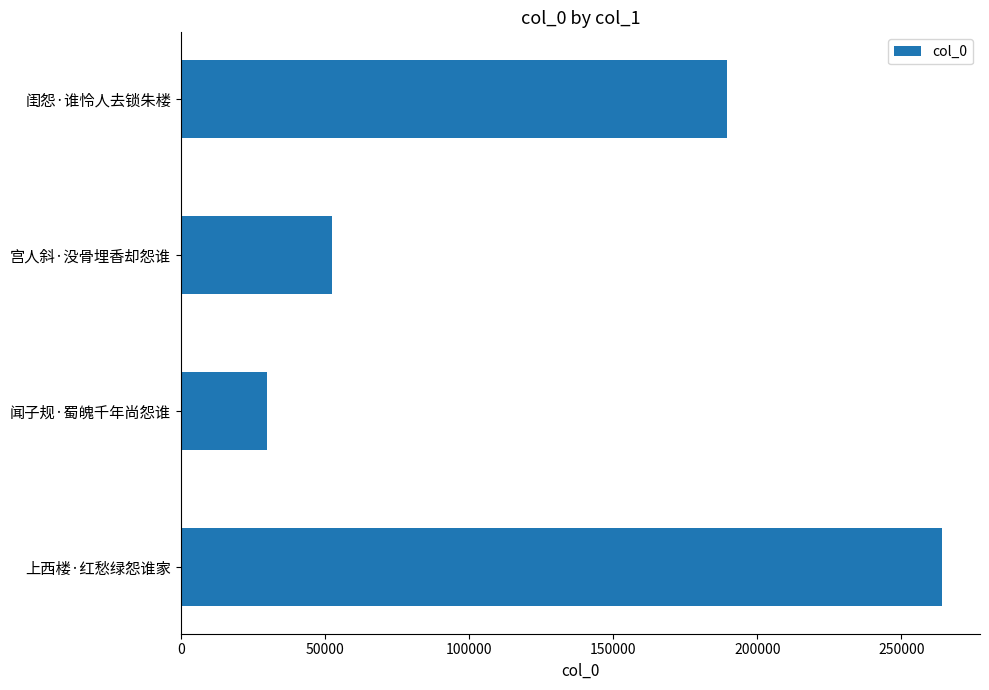

Approximately how many times larger is the value at 闺怨·谁怜人去锁朱楼 compared to 闻子规·蜀魄千年尚怨谁?

6.3